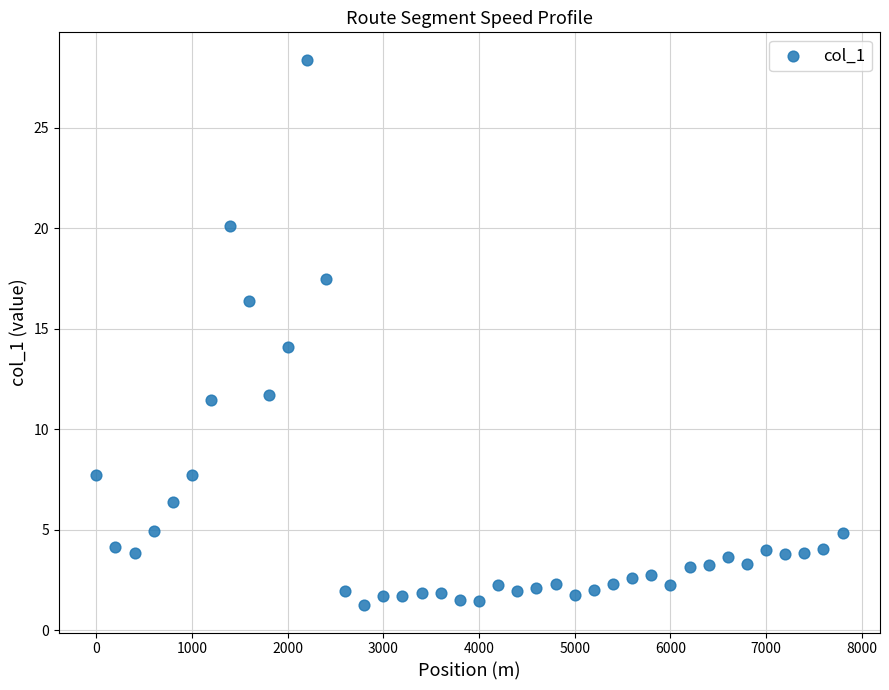

What is the range of X values (max minus min)?

7800.0